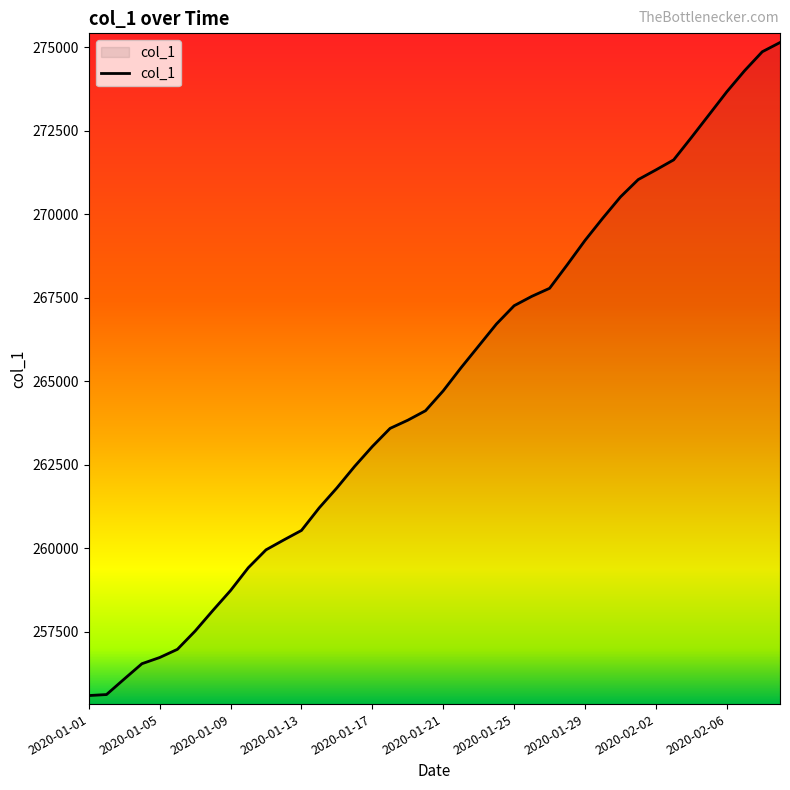

What is the maximum value shown in the chart?

275142